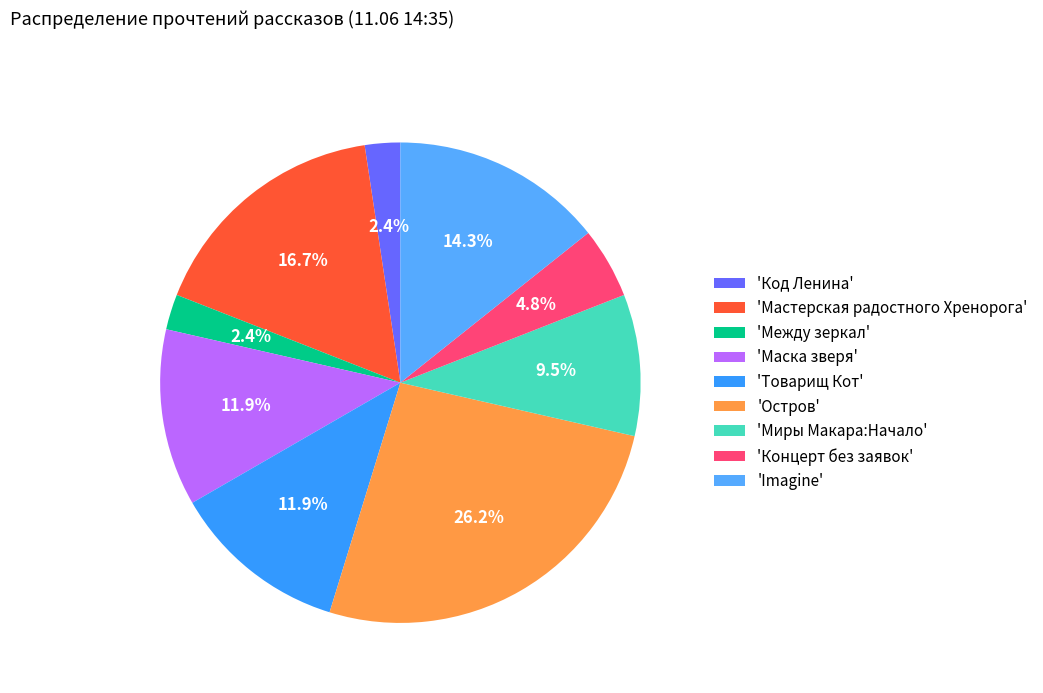

To the nearest percent, what is the average slice percentage?

11%